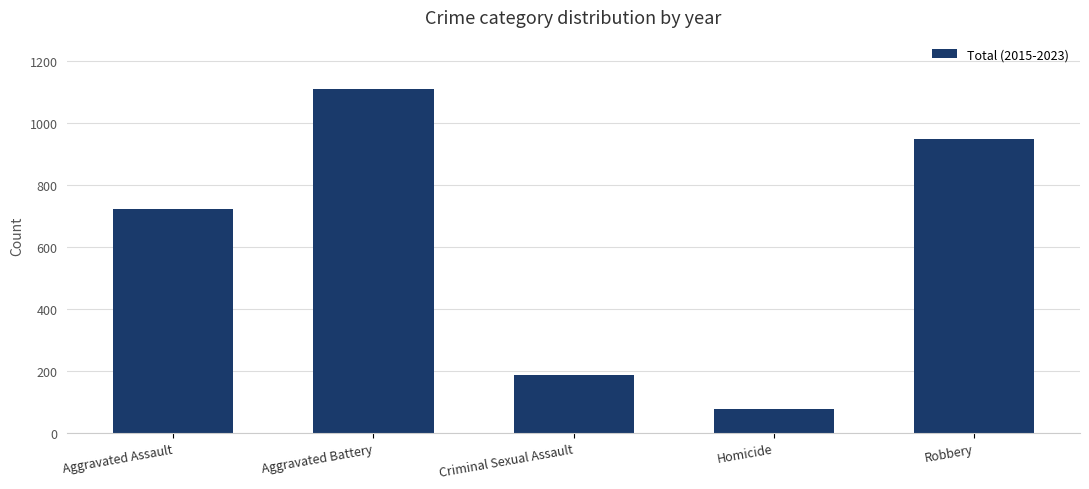

What is the difference between the second highest and second lowest values?

759